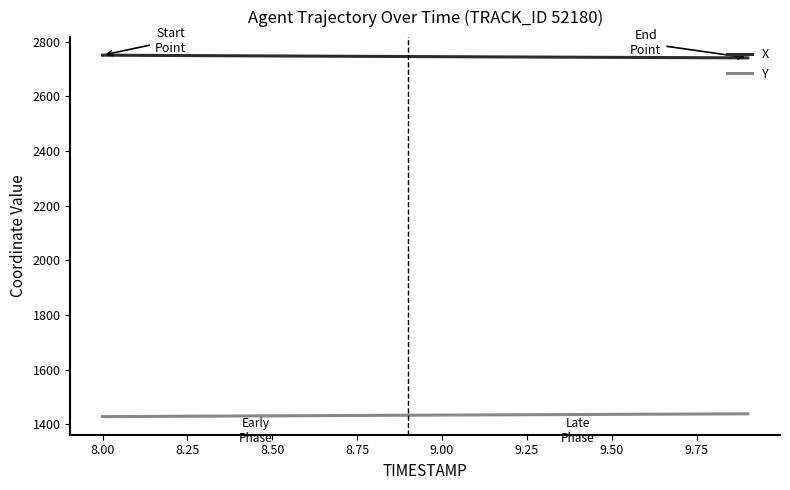

List the series in order of their peak value, highest first.

X, Y